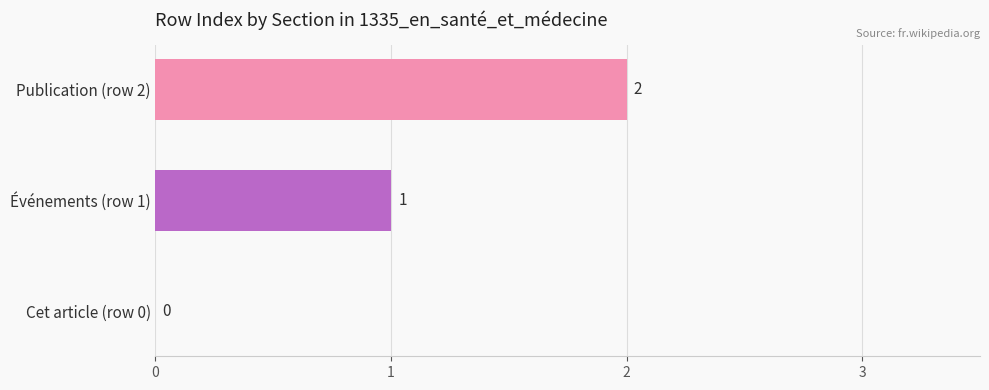

Count the values in the range 0 to 2.

3